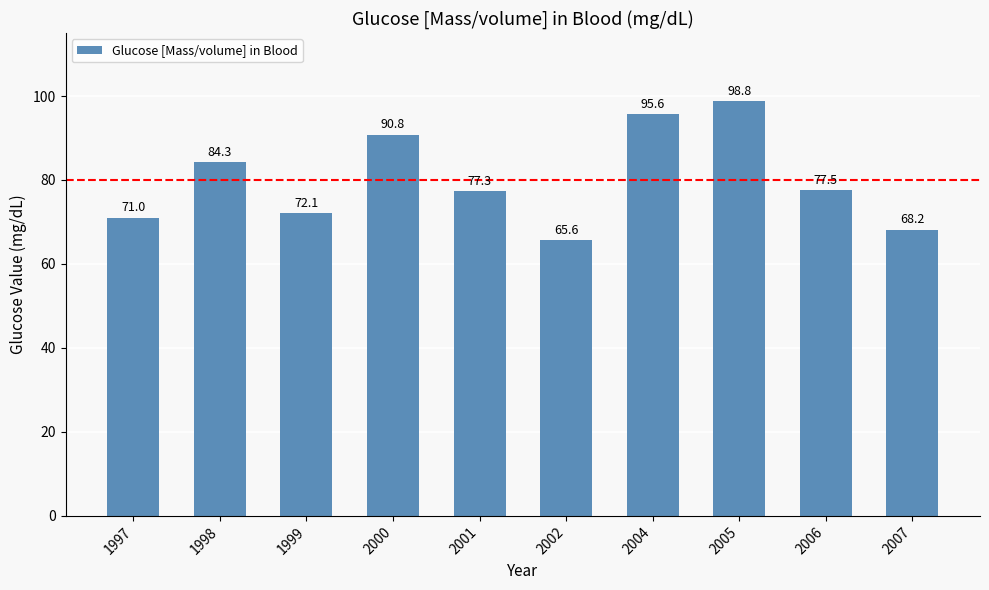

How many bars are there in total?

10